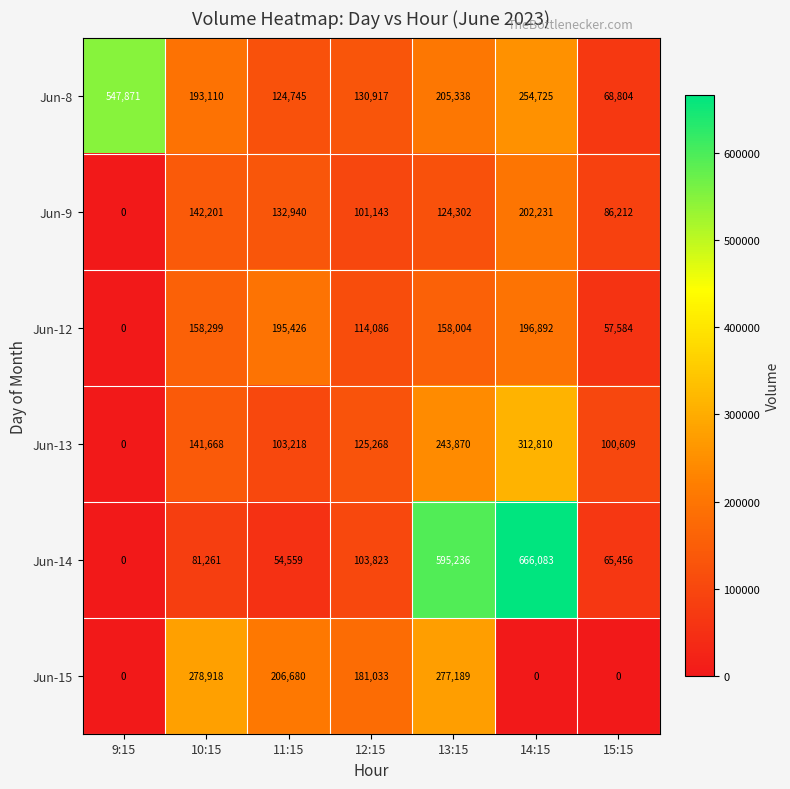

Where does the Jun-15 series first go above 181033?

10:15